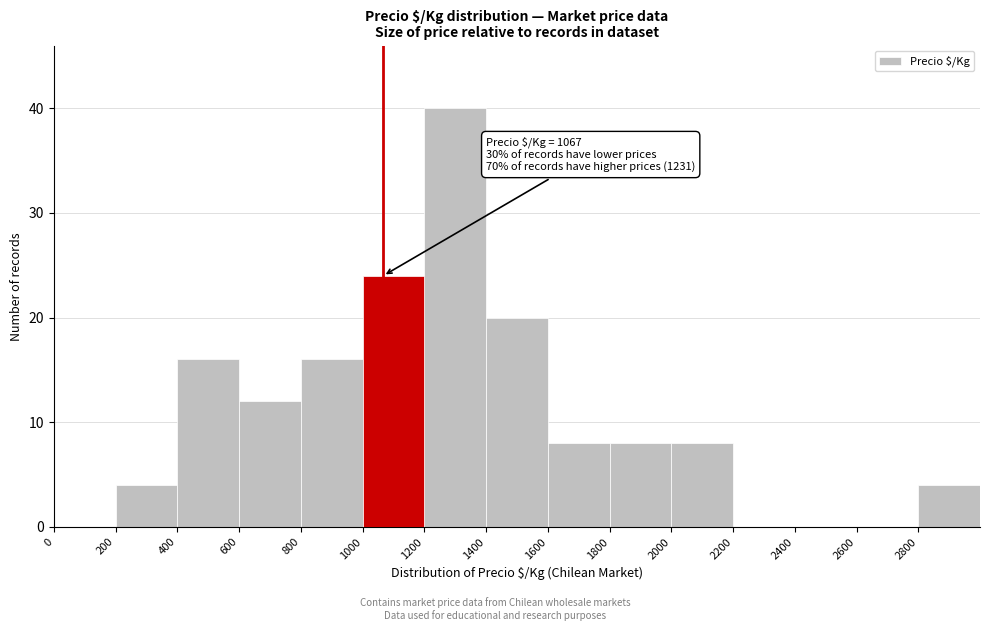

Which range on the x-axis has the tallest bar?

1200 to 1400